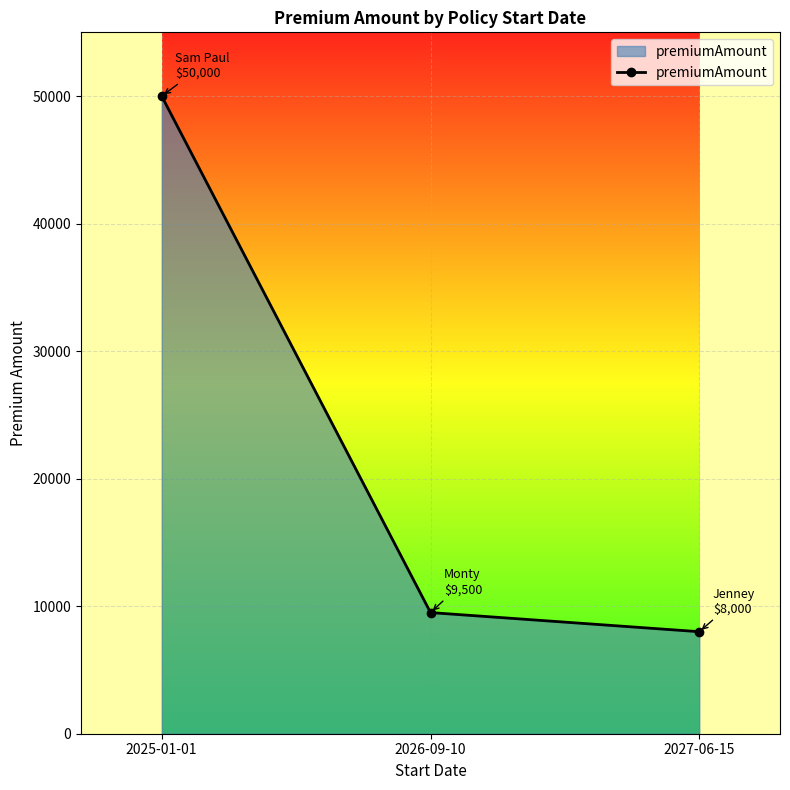

What is the change in value from 2026-09-10 to 2027-06-15?

-1500